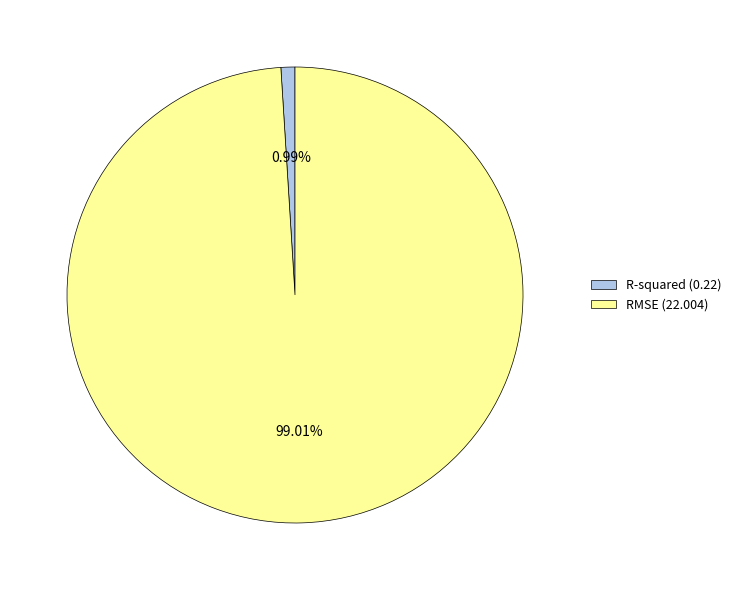

Combined, what portion of the pie is RMSE and R-squared?

100.0%